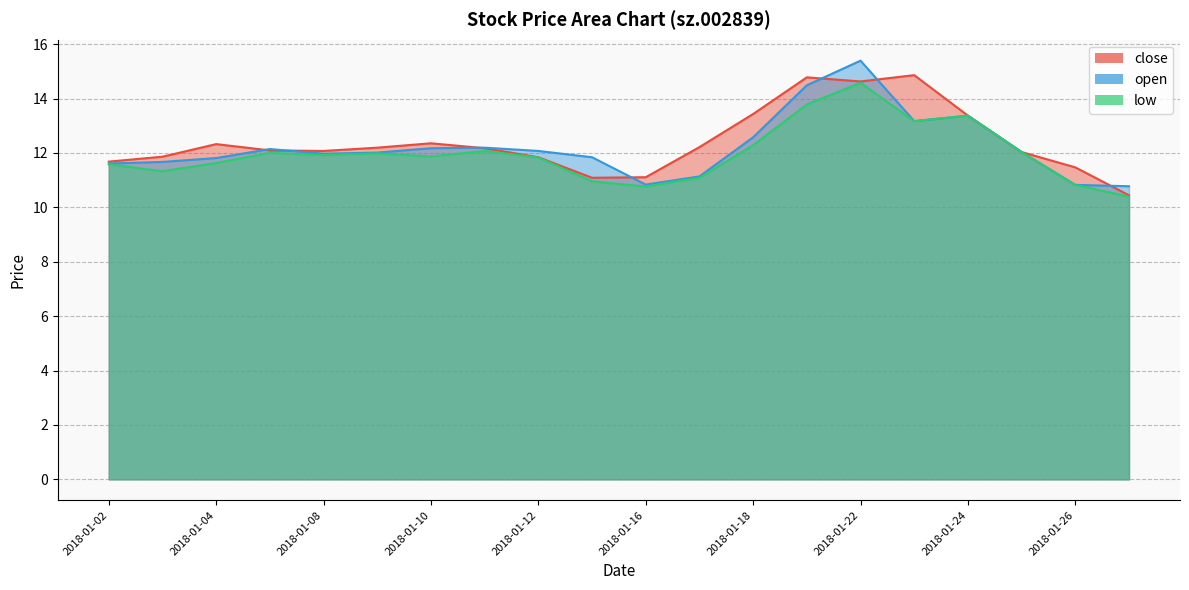

What is the difference between the second highest and minimum values in the open series?

3.7